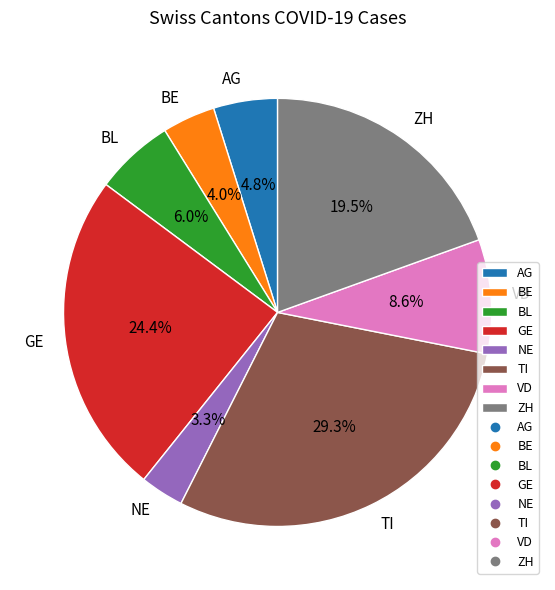

Which has a higher value, BL or VD?

VD